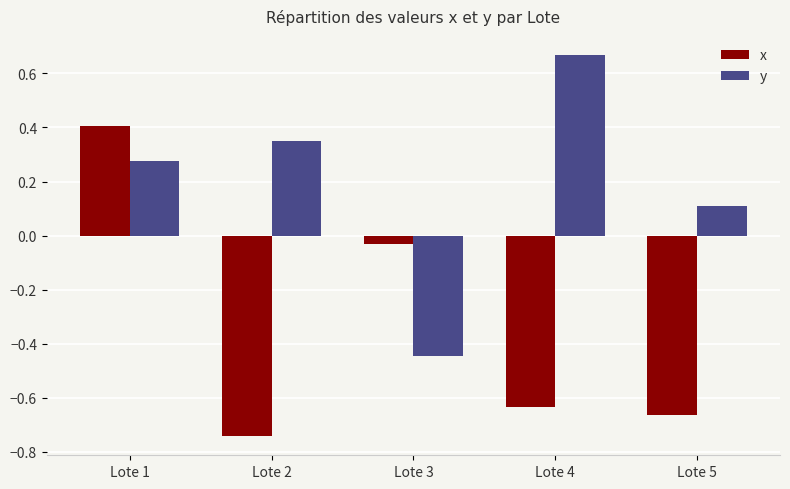

Which series has the largest total across all categories?

y